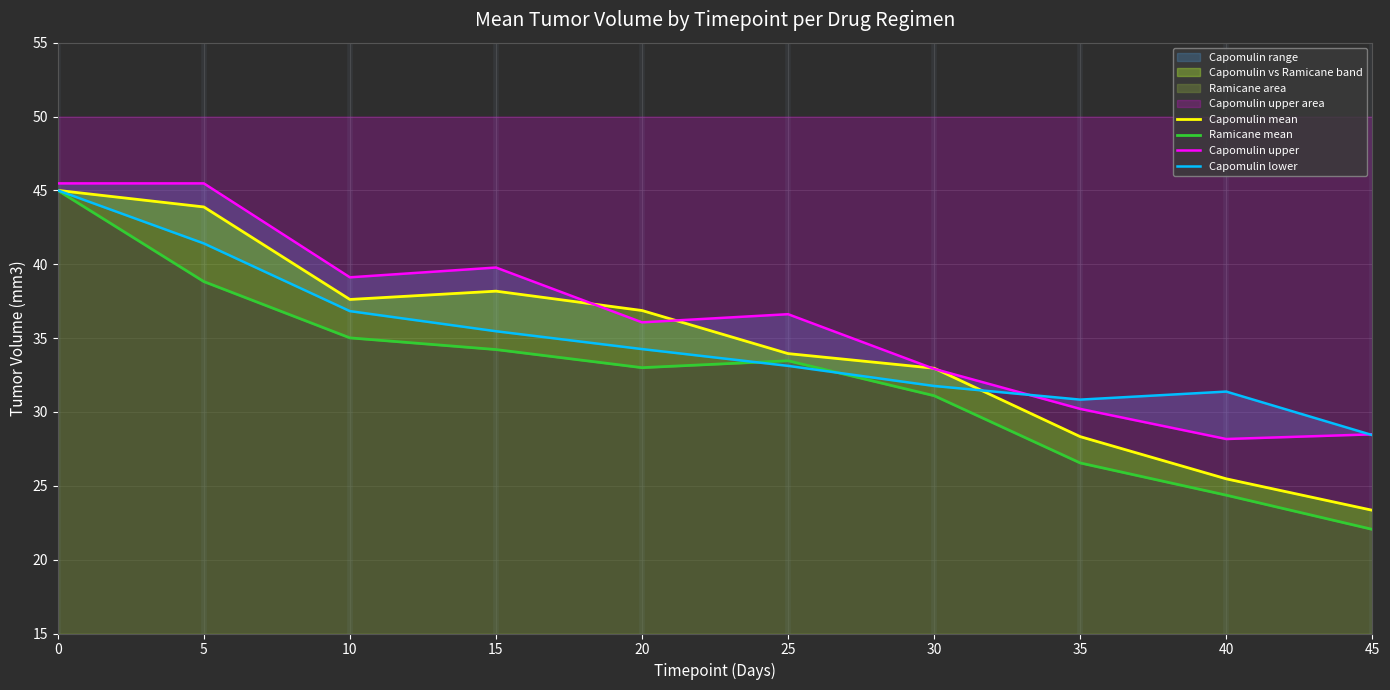

Reading left to right, extract all data points from this chart.

Capomulin mean: 0=45.0	5=43.9	10=37.6	15=38.2	20=36.9	25=33.9	30=33.0	35=28.3	40=25.5	45=23.3
Ramicane mean: 0=45.0	5=38.8	10=35.0	15=34.2	20=33.0	25=33.5	30=31.1	35=26.5	40=24.4	45=22.1
Capomulin upper: 0=45.5	5=45.5	10=39.1	15=39.8	20=36.1	25=36.6	30=32.9	35=30.2	40=28.2	45=28.5
Capomulin lower: 0=45.0	5=41.4	10=36.8	15=35.5	20=34.3	25=33.1	30=31.8	35=30.8	40=31.4	45=28.4